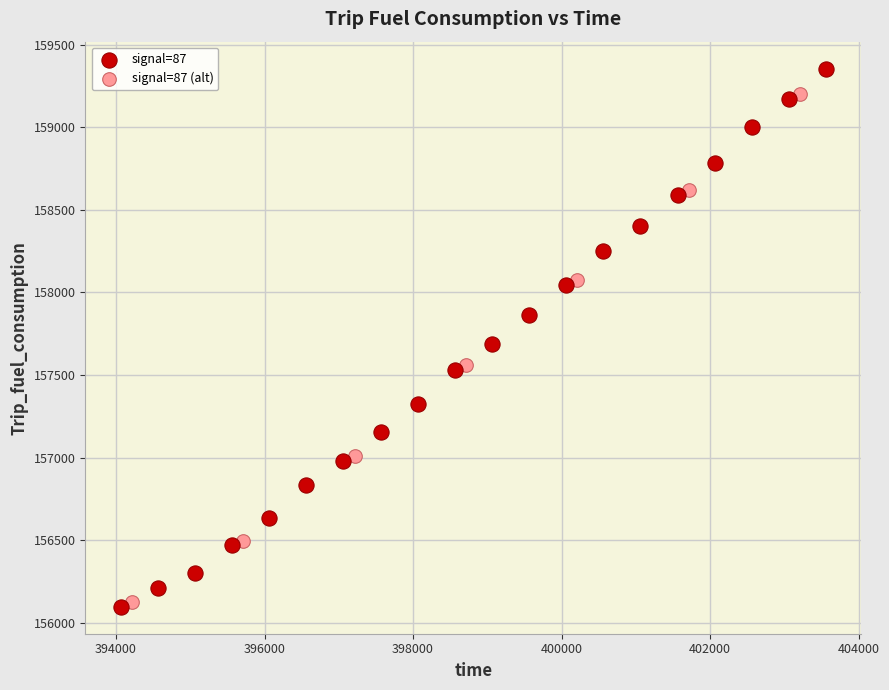

Which series has the widest spread of Y values?

signal=87